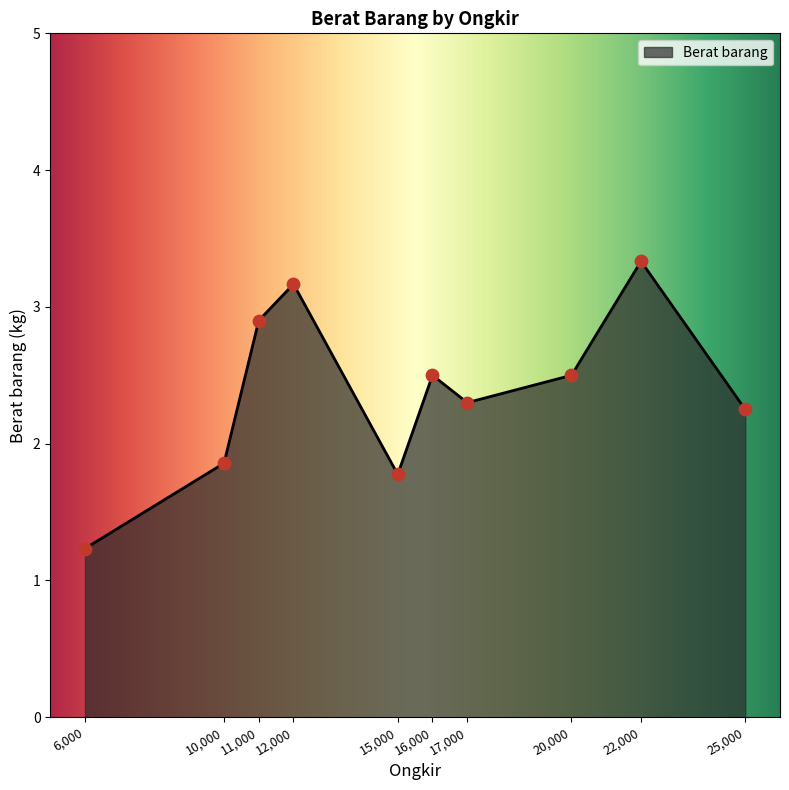

Between 17,000 and 12,000, which is larger?

12,000